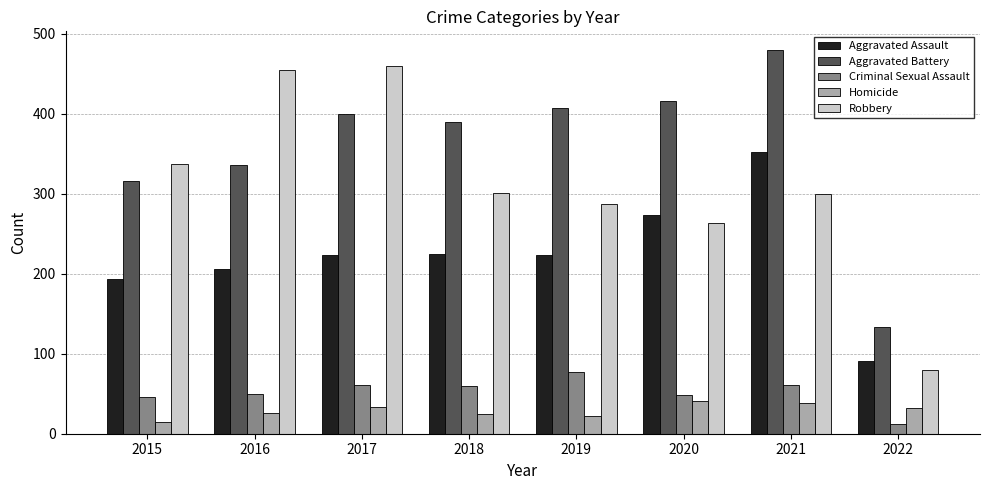

What is the sum of the Criminal Sexual Assault values at 2021 and 2016?

111